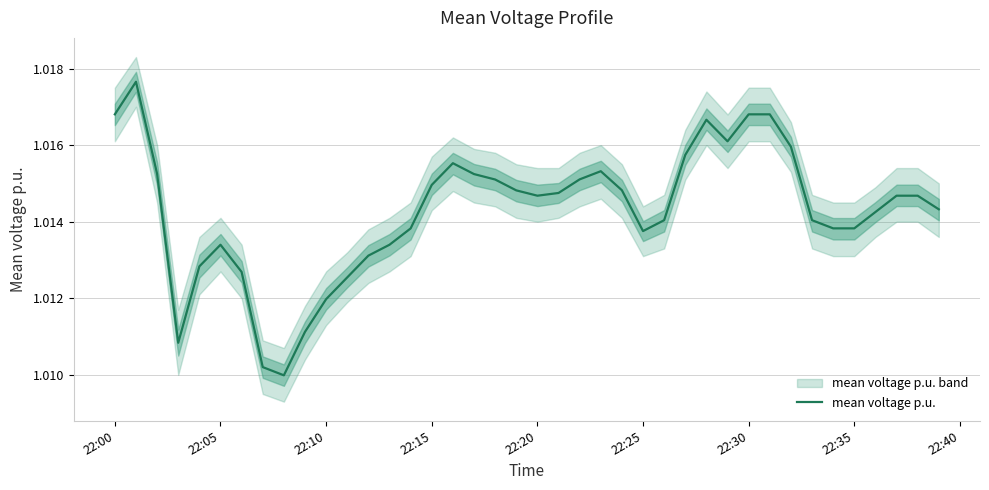

How many points are lower than both their immediate neighbors (excluding endpoints)?

5